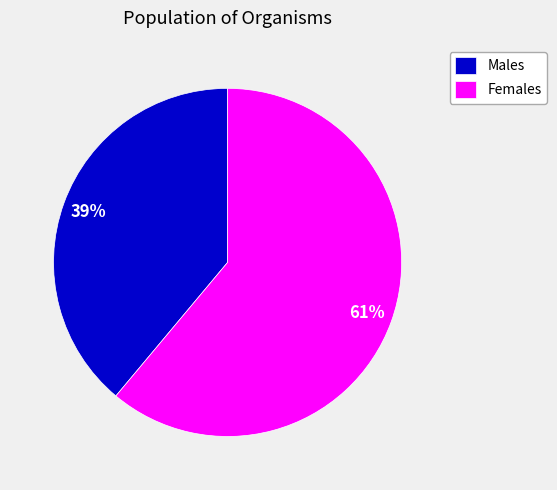

What is the ratio of the value at Females to the value at Males?

1.6